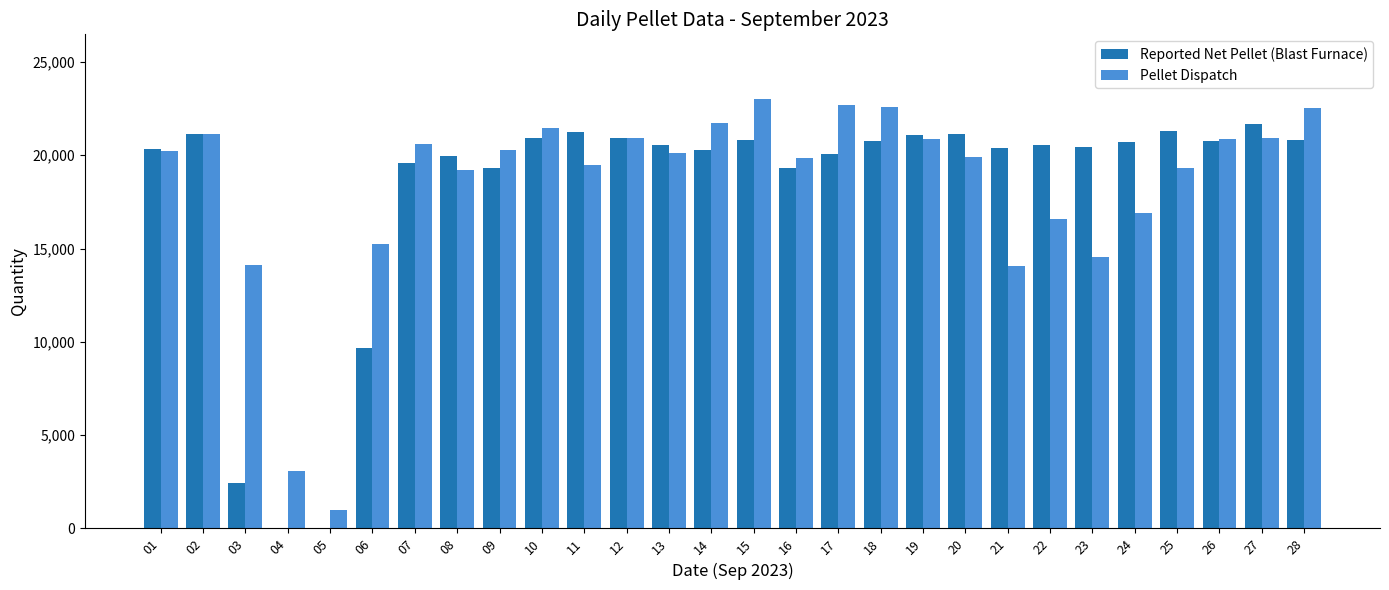

The value of Reported Net Pellet (Blast Furnace) at 03 is 2430. True or false?

True